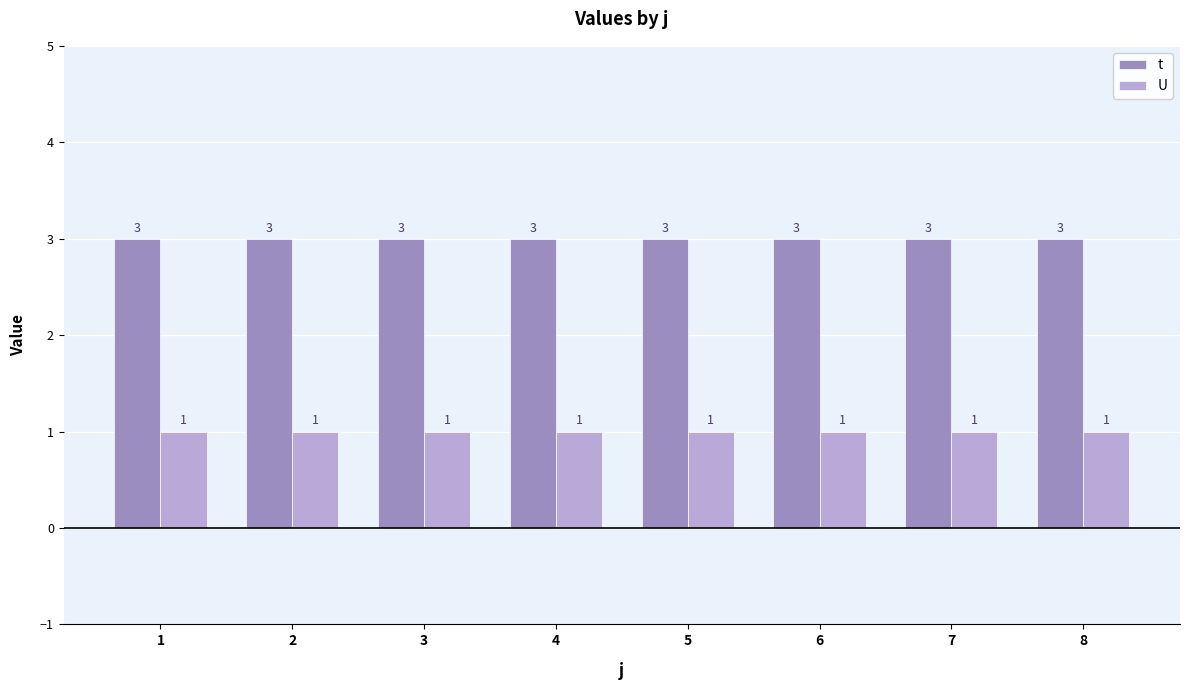

How many categories are shown in the chart?

8